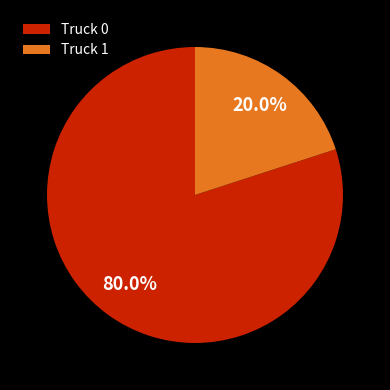

True or false: Truck 1 accounts for 20% of the total.

True